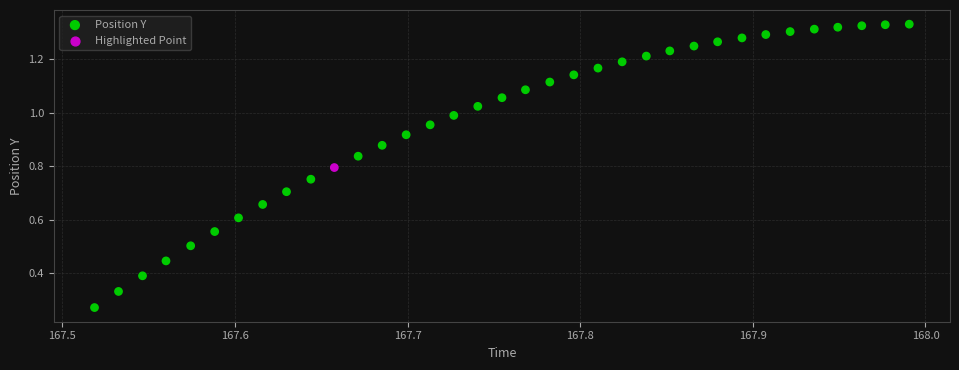

What is the range of X values (max minus min)?

0.5